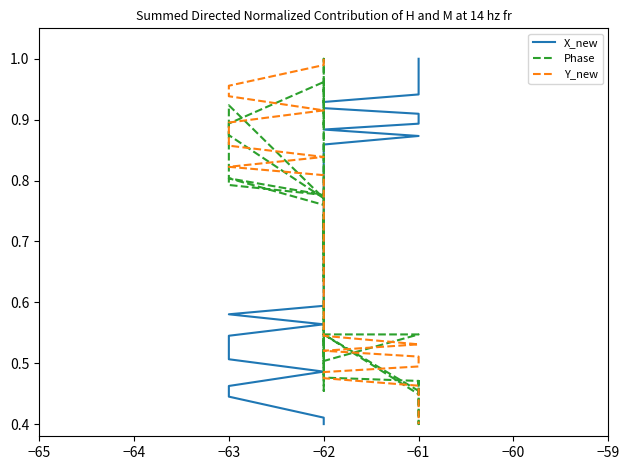

Is it true that Y_new equals 0.3 at −63?

False